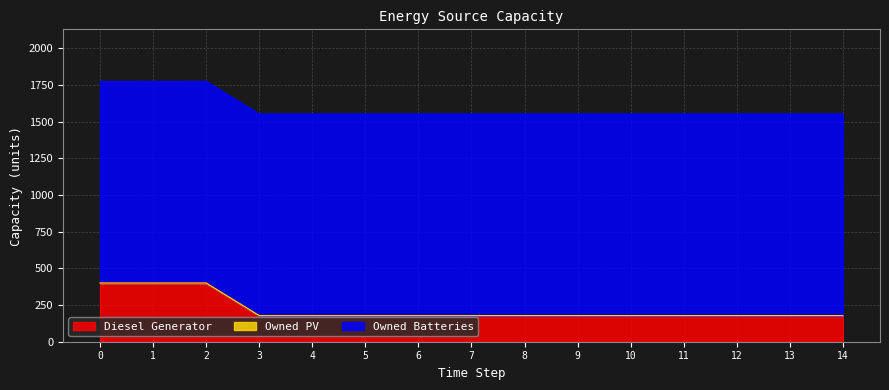

Rank the series by their maximum value, from highest to lowest.

Owned Batteries, Diesel Generator, Owned PV